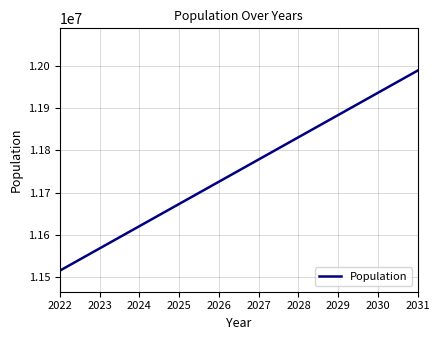

What is the smallest value displayed?

11515261